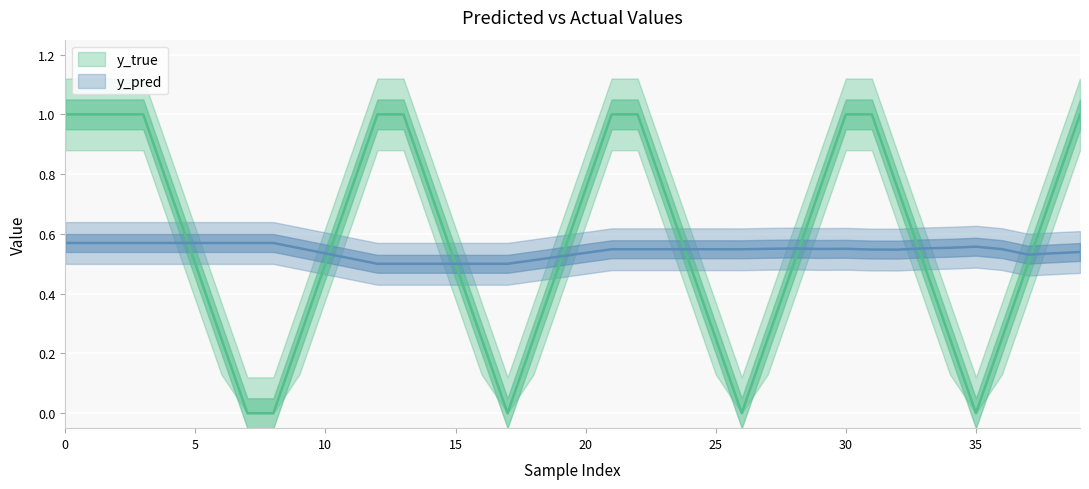

Is the value of y_pred at 33 greater than the value of y_true at 3?

No